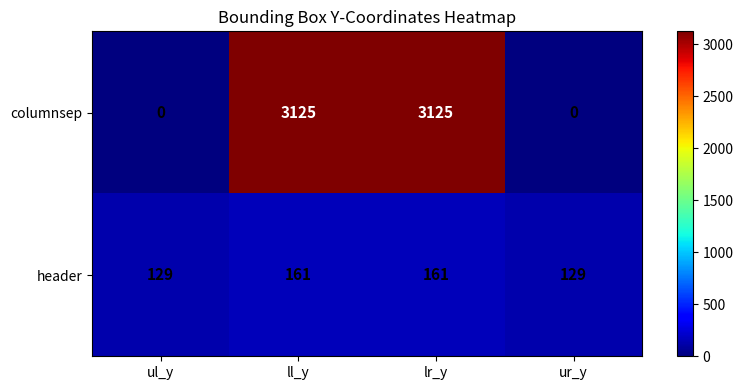

True or false: header has a value of 161 at ll_y.

True